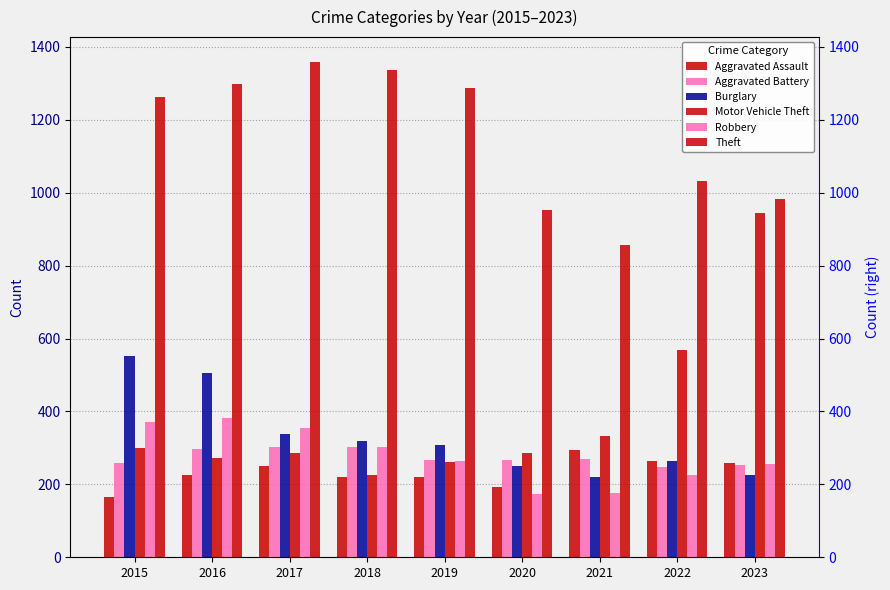

Between 2015 and 2018, which series saw the biggest shift?

Burglary